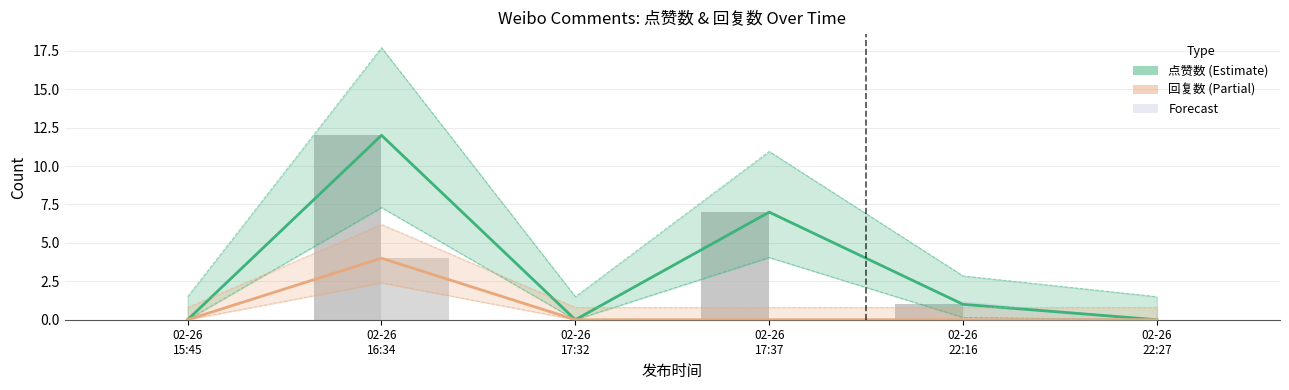

Reading left to right, extract all data points from this chart.

点赞数: 02-26
15:45=0	02-26
16:34=12	02-26
17:32=0	02-26
17:37=7	02-26
22:16=1	02-26
22:27=0
回复数: 02-26
15:45=0	02-26
16:34=4	02-26
17:32=0	02-26
17:37=0	02-26
22:16=0	02-26
22:27=0